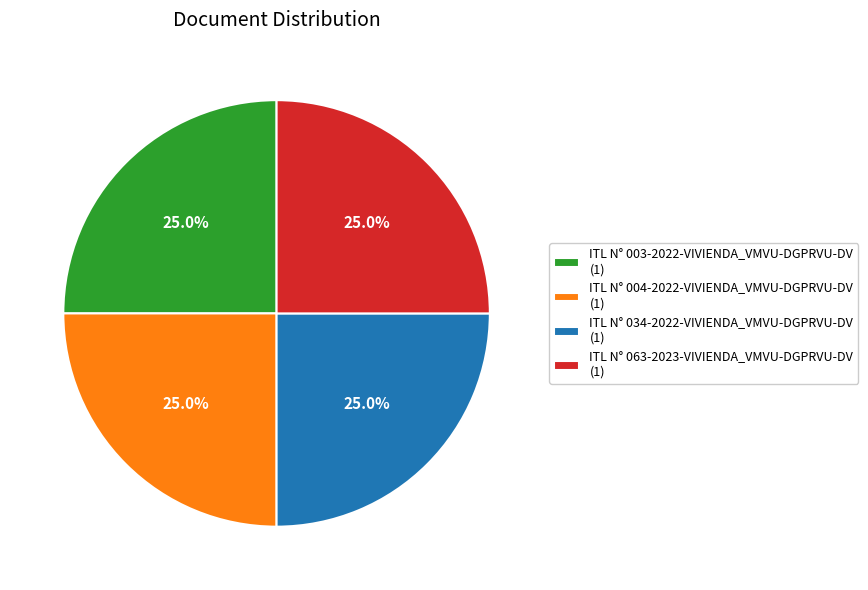

Does ITL N° 003-2022-VIVIENDA_VMVU-DGPRVU-DV account for over 50% of the chart?

No